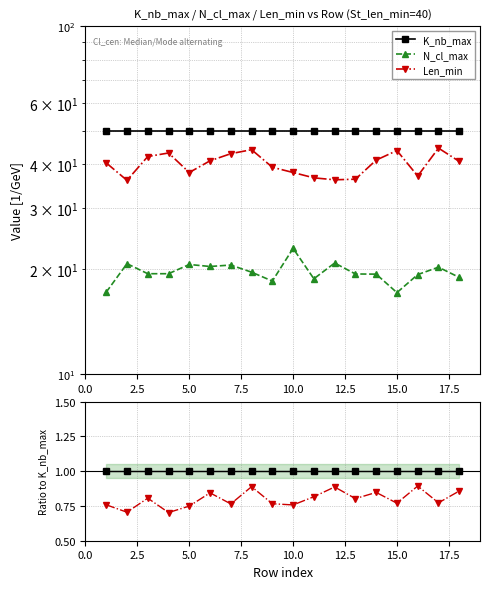

Which series has the largest range (max minus min)?

Len_min